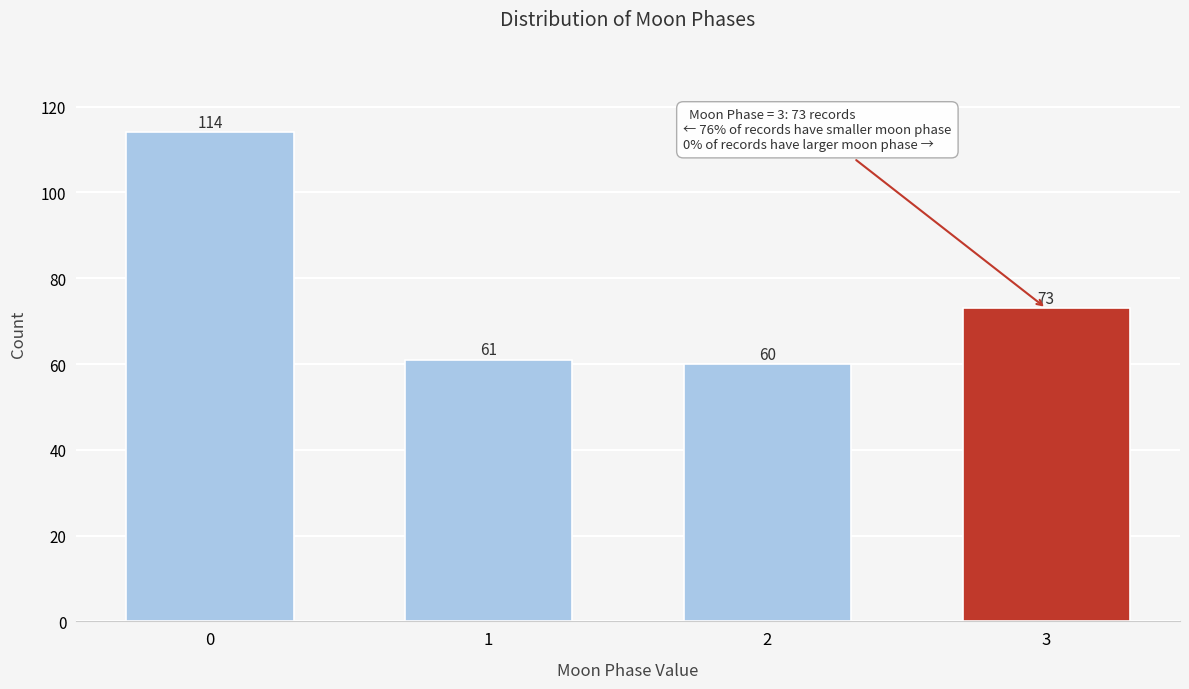

Reading left to right, transcribe all the data shown in this chart.

0=114	1=61	2=60	3=73